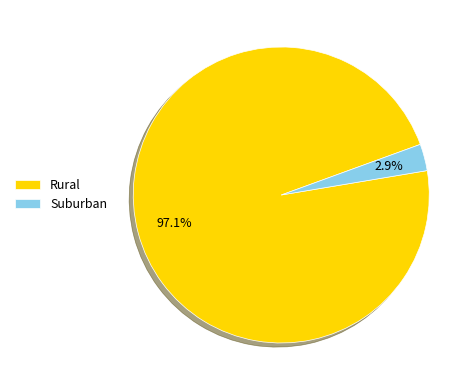

What percentage is NOT represented by Rural?

2.9%